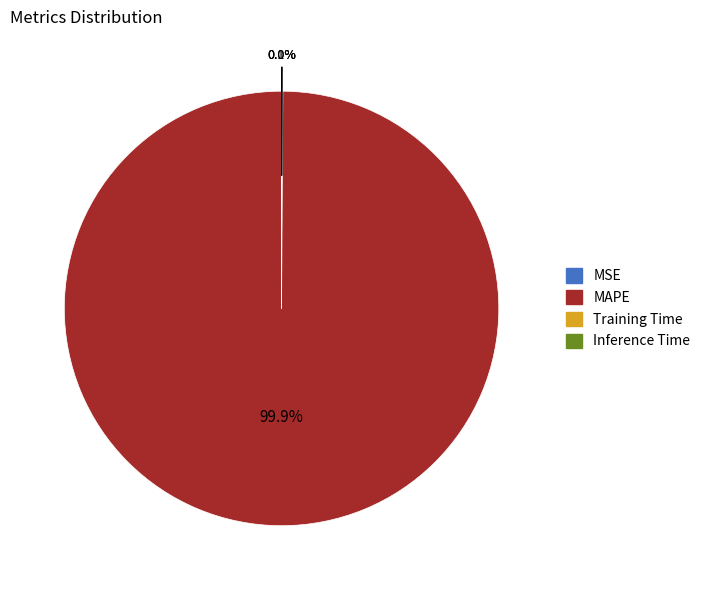

What is the largest slice in the pie chart?

MAPE